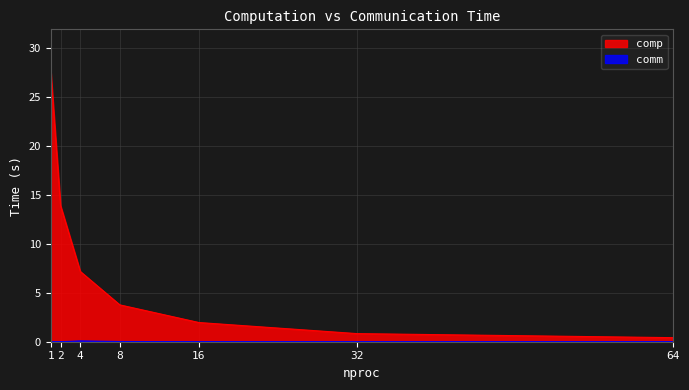

List the series in order of their overall mean, highest first.

comp, comm